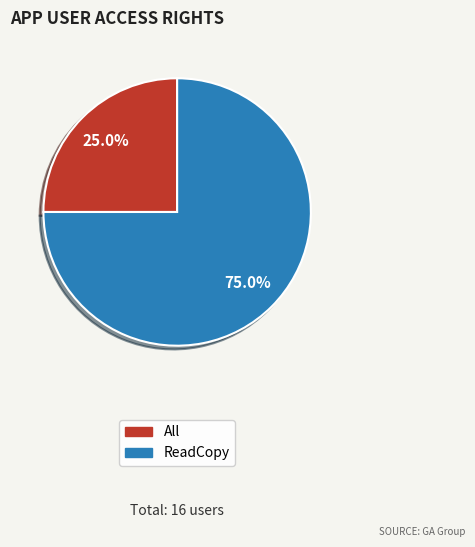

What percentage do ReadCopy and All together represent?

100.0%